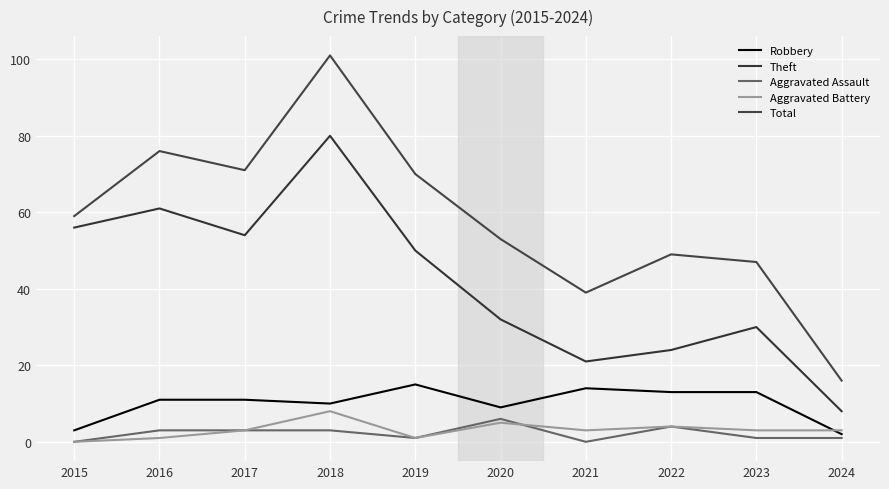

Does the chart display data point markers on the line(s)?

No